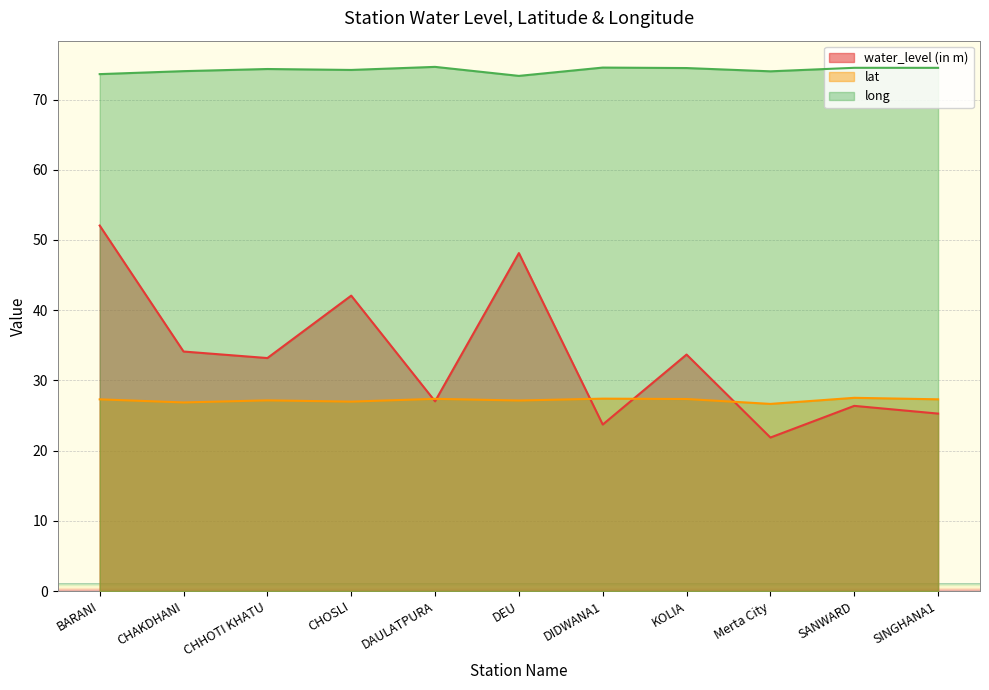

List the labels in order of water_level (in m) value, largest first.

BARANI, DEU, CHOSLI, CHAKDHANI, KOLIA, CHHOTI KHATU, DAULATPURA, SANWARD, SINGHANA1, DIDWANA1, Merta City